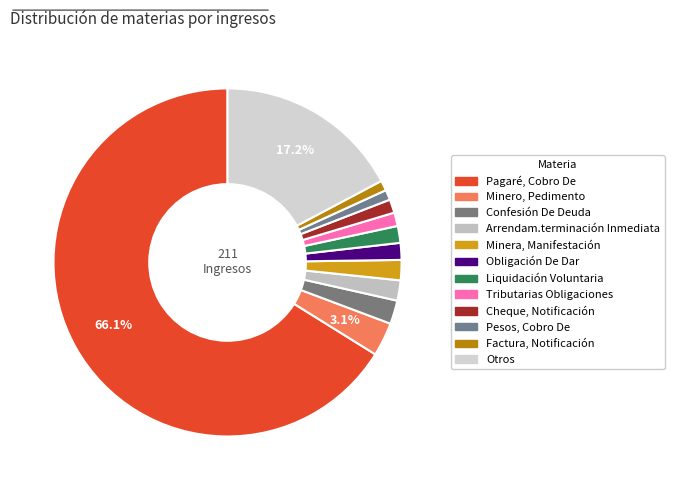

Rank the categories by value from highest to lowest.

Pagaré, Cobro De, Otros, Minero, Pedimento, Confesión De Deuda, Arrendam.terminación Inmediata, Minera, Manifestación, Obligación De Dar, Liquidación Voluntaria, Tributarias Obligaciones, Cheque, Notificación, Pesos, Cobro De, Factura, Notificación